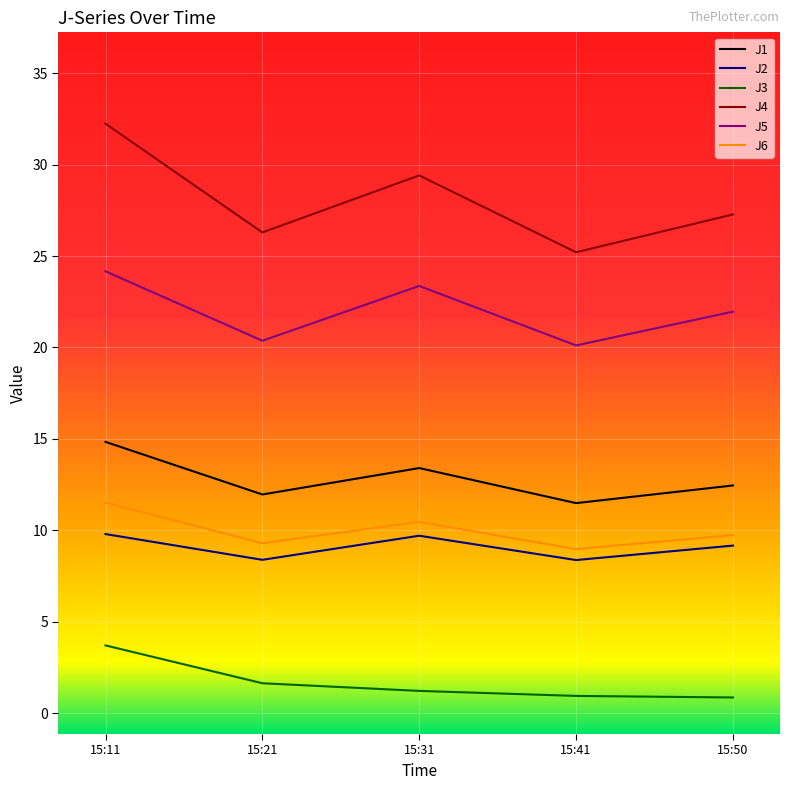

True or false: J1 and J4 intersect in this chart.

False